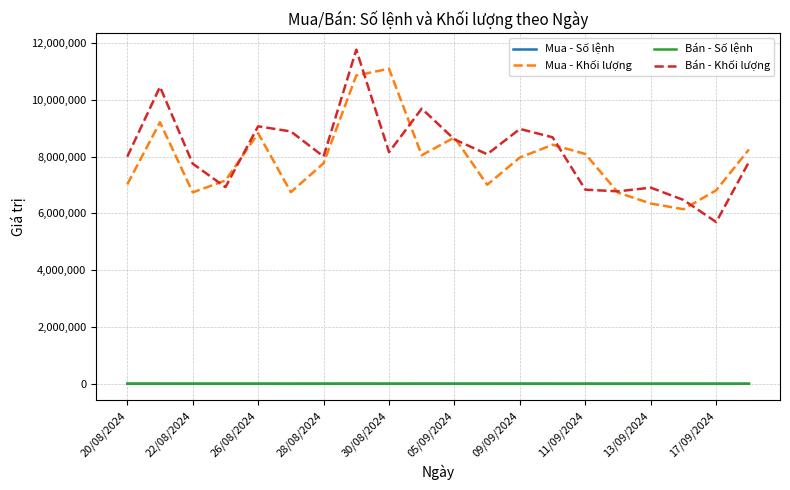

Which series has the largest range (max minus min)?

Bán - Khối lượng